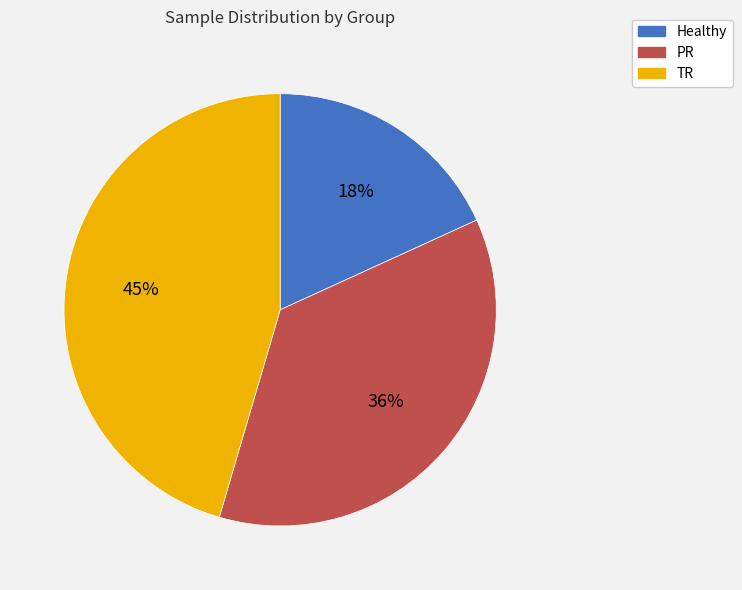

What percentage is the Healthy slice, to the nearest percent?

18%